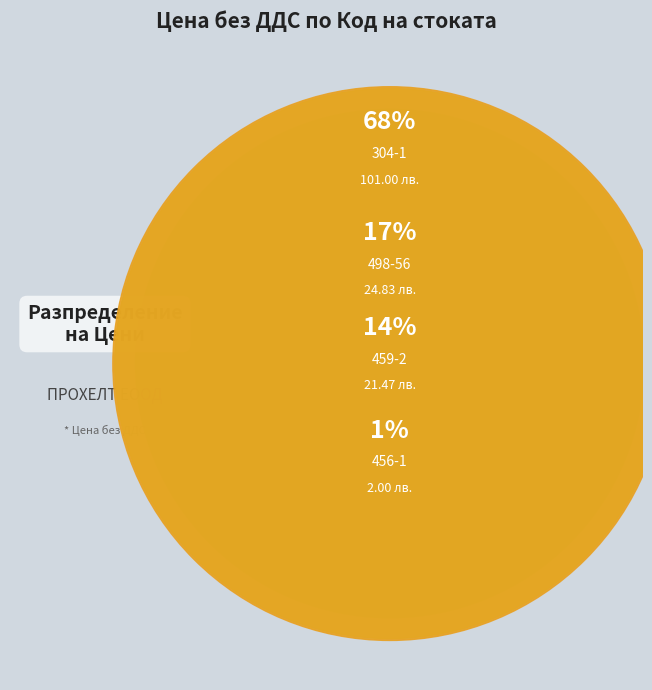

To the nearest percent, what portion does 304-1 represent?

68%